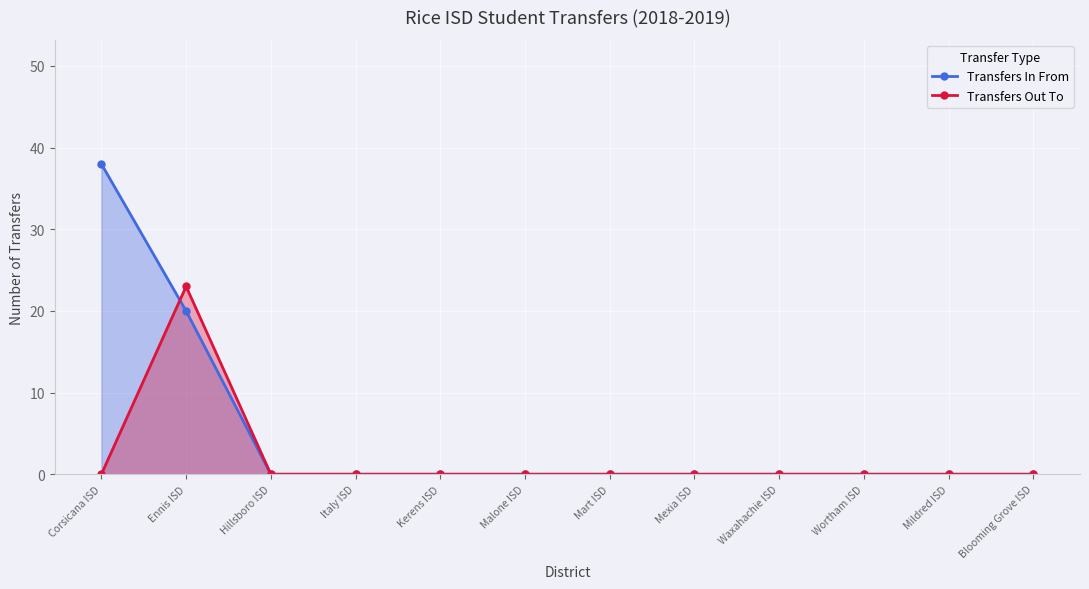

Reading left to right, list all the values displayed in this chart.

Transfers In From: Corsicana ISD=38	Ennis ISD=20	Hillsboro ISD=0	Italy ISD=0	Kerens ISD=0	Malone ISD=0	Mart ISD=0	Mexia ISD=0	Waxahachie ISD=0	Wortham ISD=0	Mildred ISD=0	Blooming Grove ISD=0
Transfers Out To: Corsicana ISD=0	Ennis ISD=23	Hillsboro ISD=0	Italy ISD=0	Kerens ISD=0	Malone ISD=0	Mart ISD=0	Mexia ISD=0	Waxahachie ISD=0	Wortham ISD=0	Mildred ISD=0	Blooming Grove ISD=0